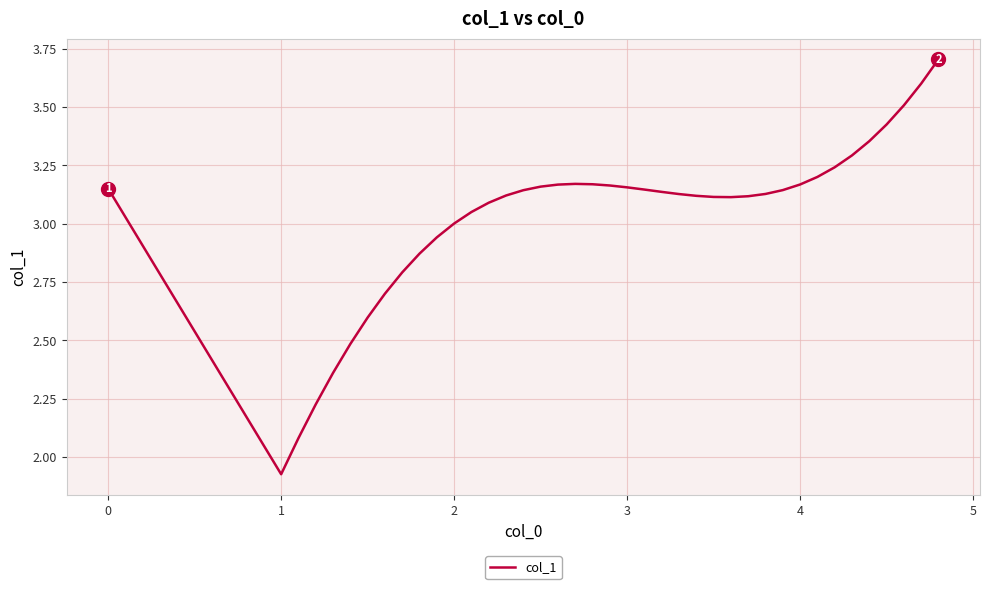

How many lines are shown in the chart?

1